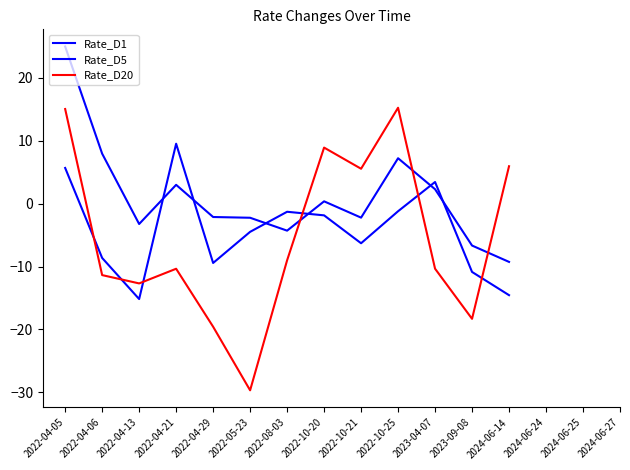

Rank the series at 2022-08-03 from lowest to highest value.

Rate_D20, Rate_D1, Rate_D5